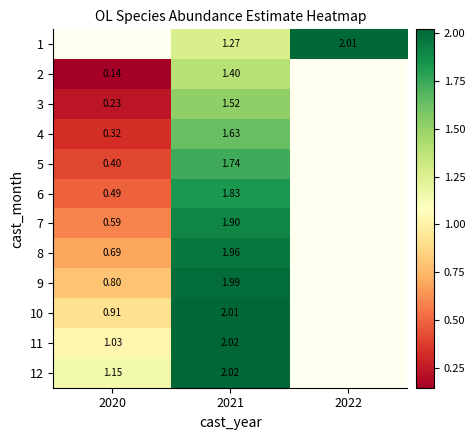

Is the value of 2 at 2021 greater than the value of 1 at 2021?

Yes